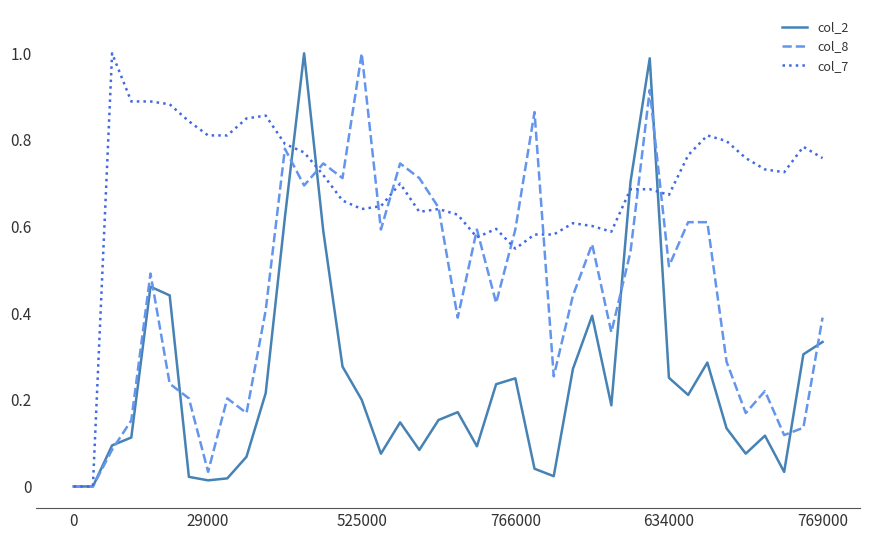

List the series in order of their overall mean, lowest first.

col_2, col_8, col_7